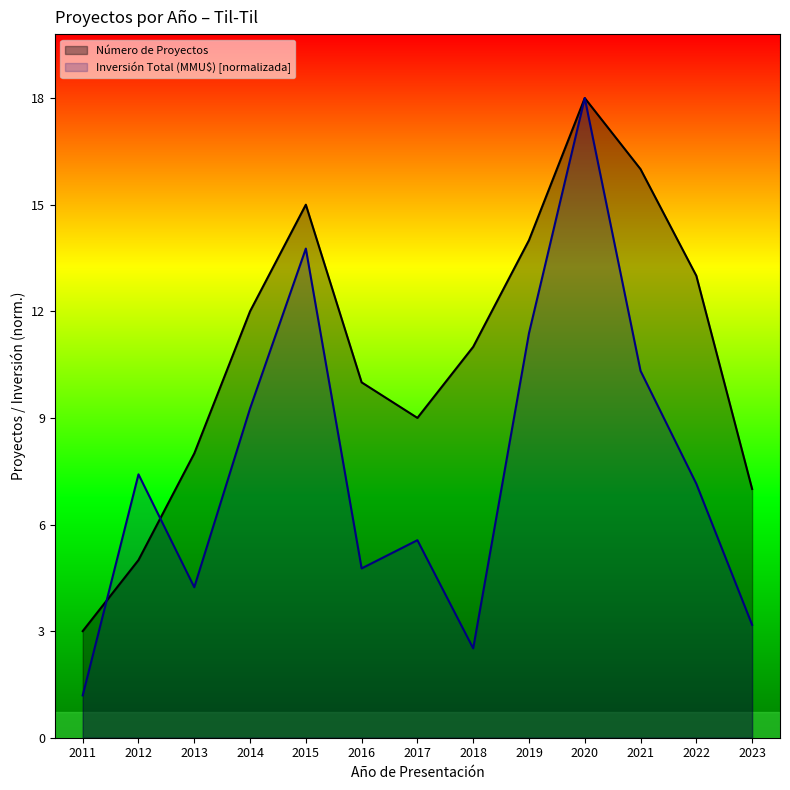

Reading right to left, extract all data points from this chart.

Número de Proyectos: 7.0	13.0	16.0	18.0	14.0	11.0	9.0	10.0	15.0	12.0	8.0	5.0	3.0
Inversión Total (MMU$): 3.2	7.1	10.3	18.0	11.4	2.5	5.6	4.8	13.8	9.3	4.2	7.4	1.2